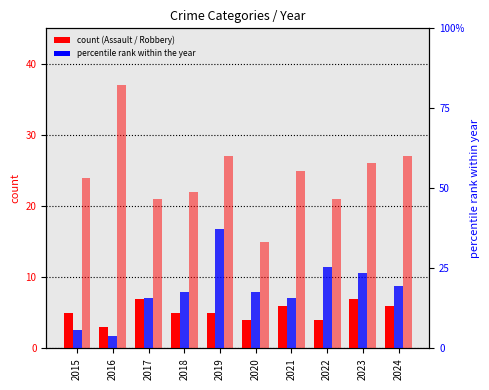

How many bars are there in each group?

3